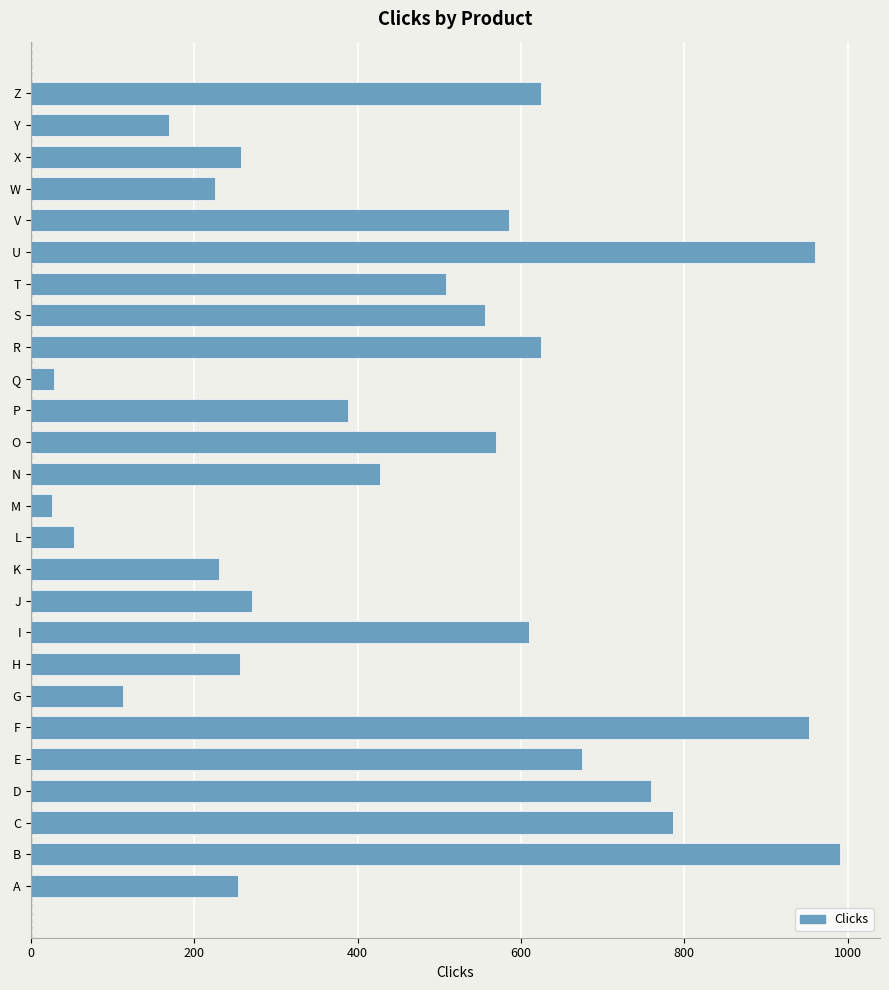

What is the minimum value shown in the chart?

26